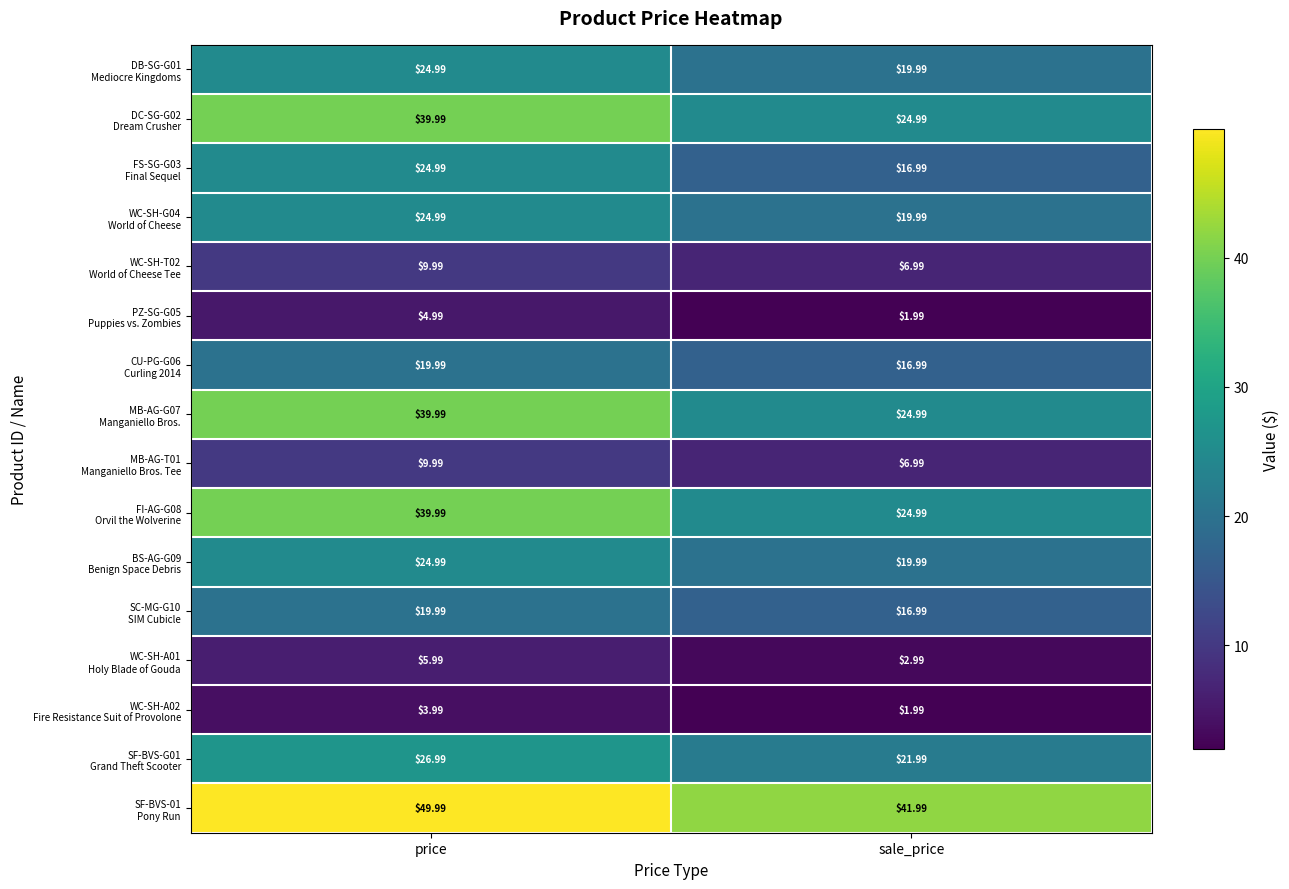

Which category has the lowest value across all series?

sale_price